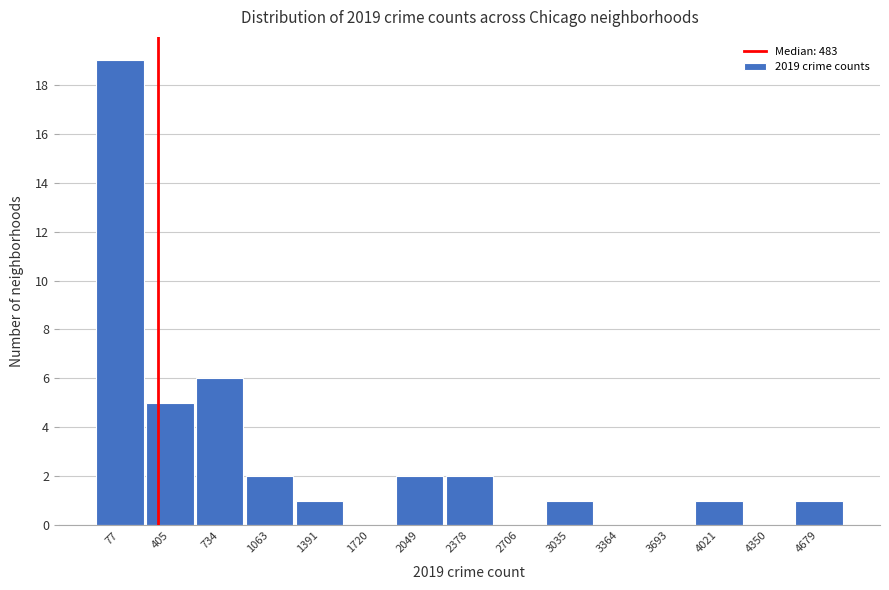

Reading right to left, transcribe all the data shown in this chart.

4679=1	4350=0	4021=1	3693=0	3364=0	3035=1	2706=0	2378=2	2049=2	1720=0	1391=1	1063=2	734=6	405=5	77=19